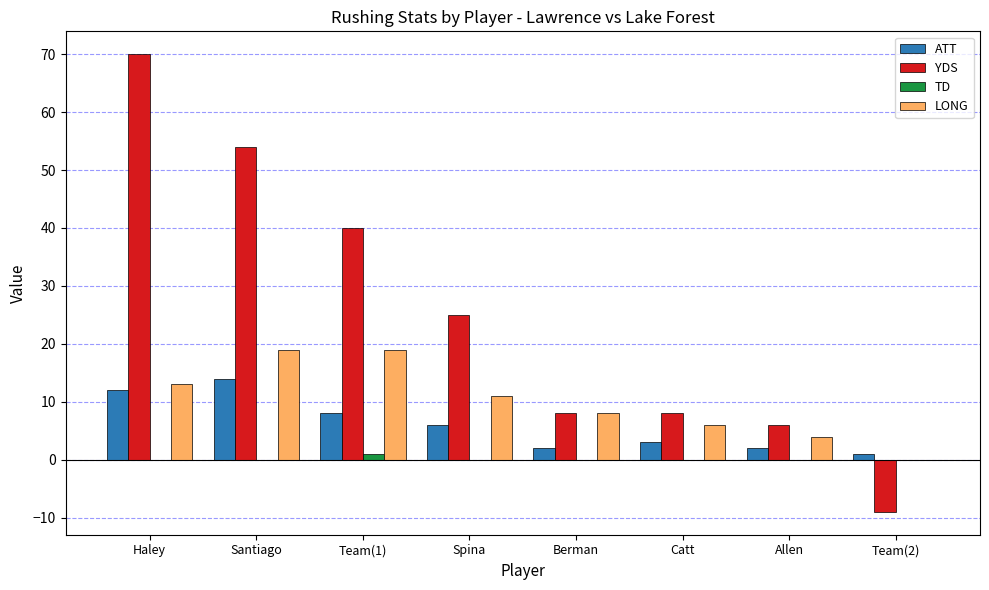

At which category does the chart reach its peak across all series?

Haley